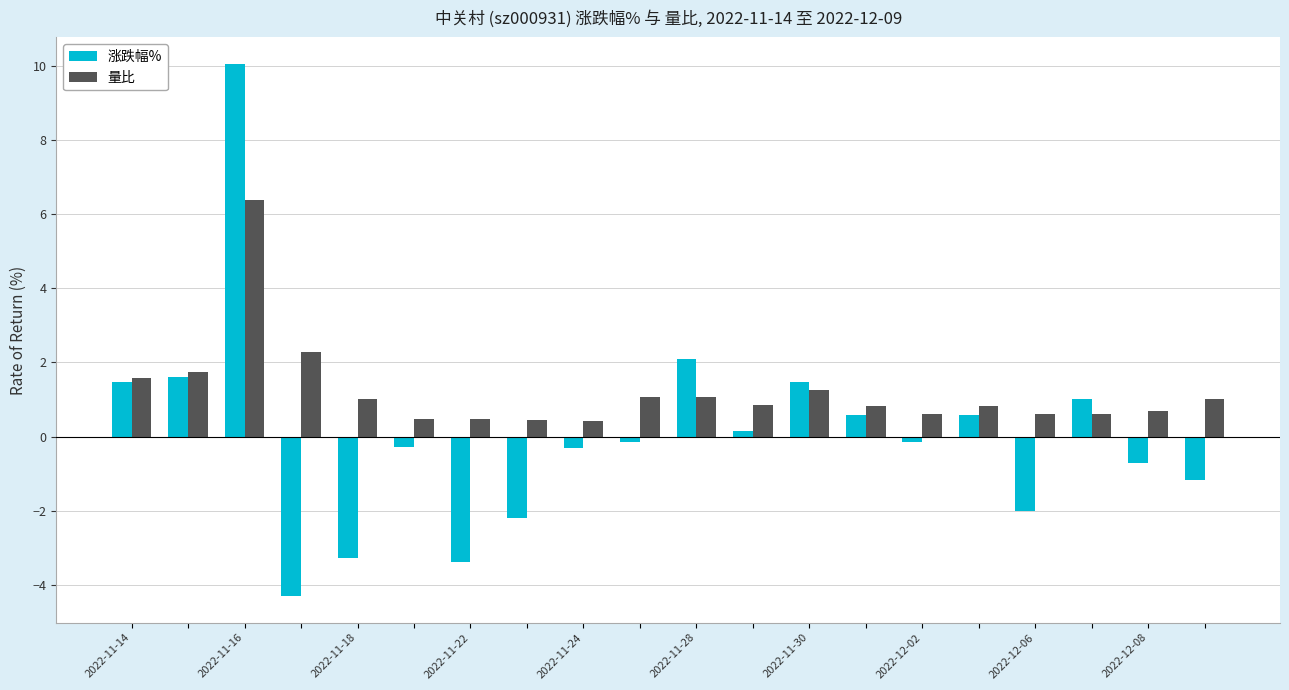

What is the difference between the second highest and minimum values in the 量比 series?

1.9